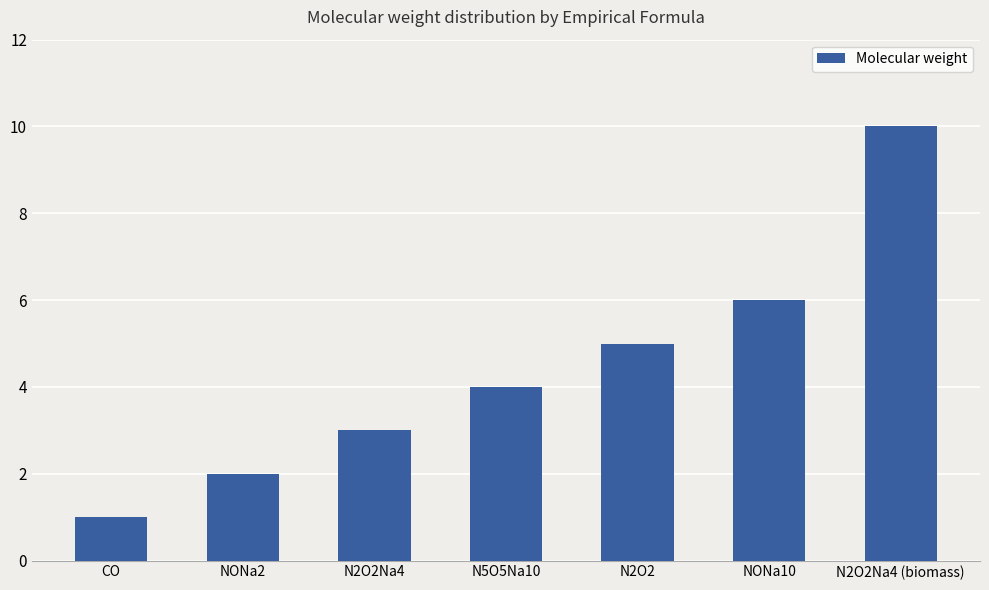

Rank the categories by value from highest to lowest.

N2O2Na4 (biomass), NONa10, N2O2, N5O5Na10, N2O2Na4, NONa2, CO